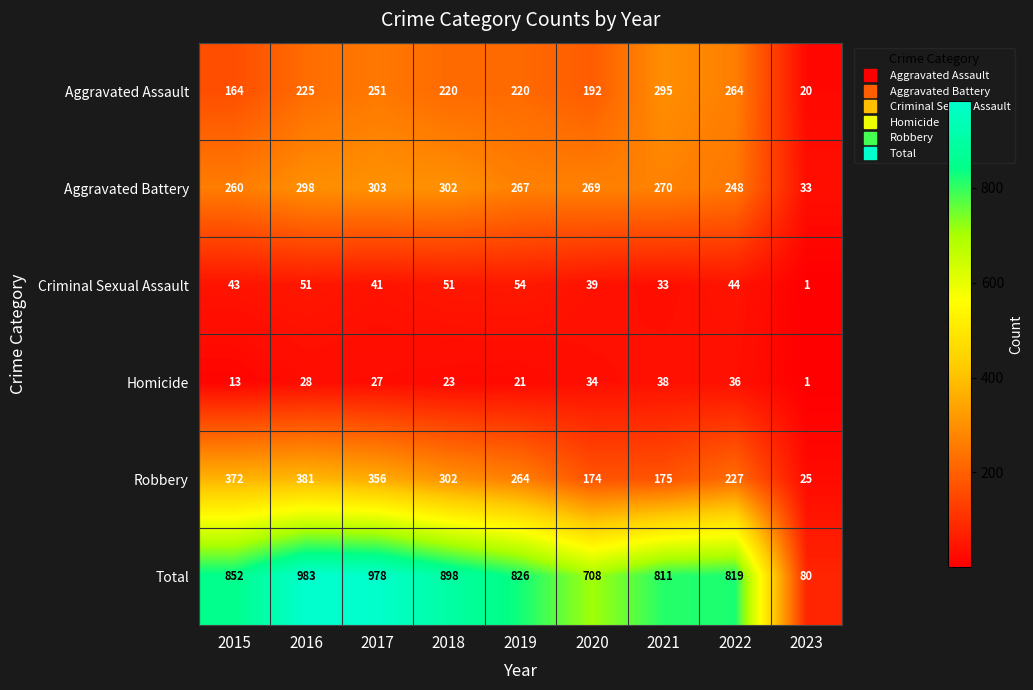

What is the difference between the Aggravated Battery values at 2016 and 2021?

28